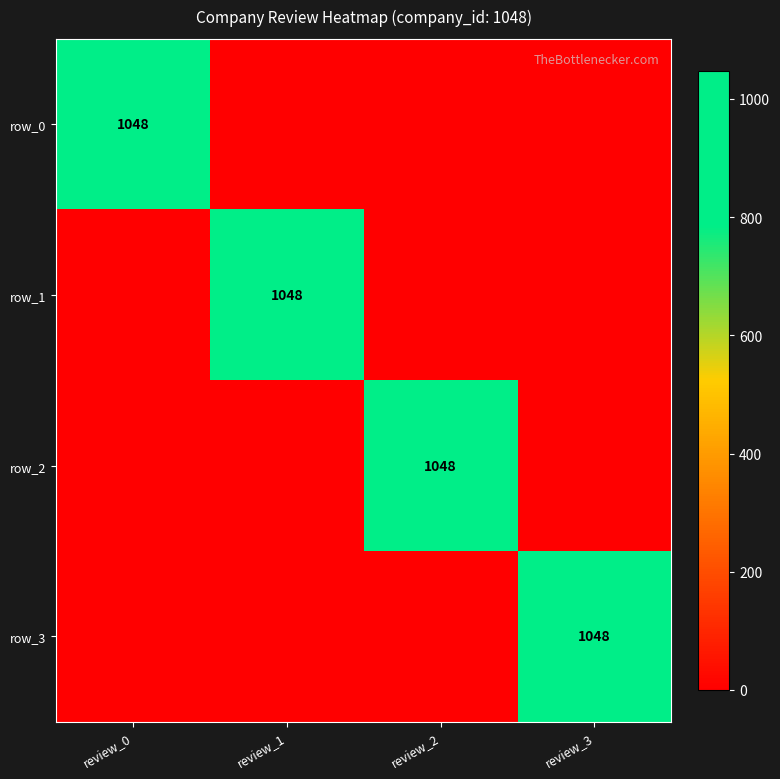

What is the maximum value for row_1?

1048